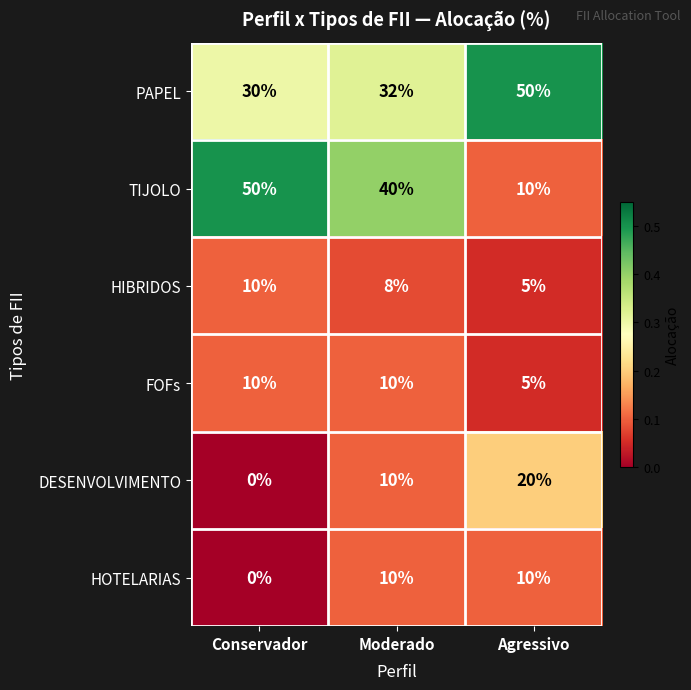

The HOTELARIAS series shows 14 at Moderado. True or false?

False